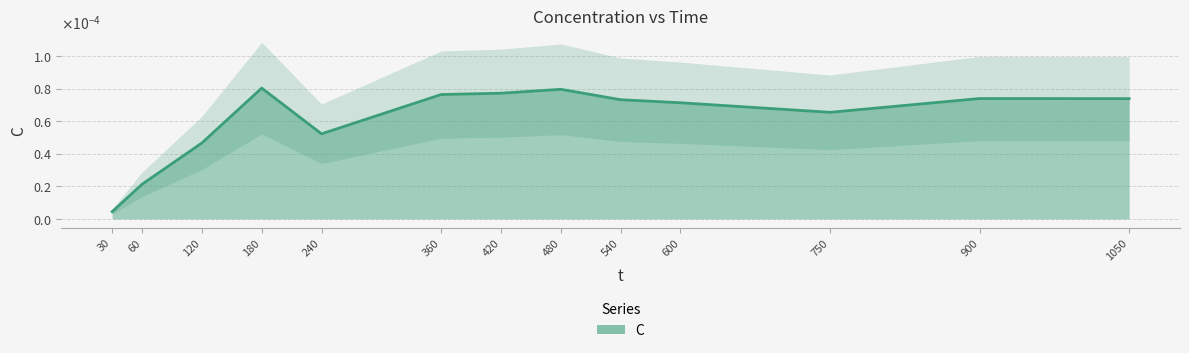

Does the chart have visible grid lines?

Yes